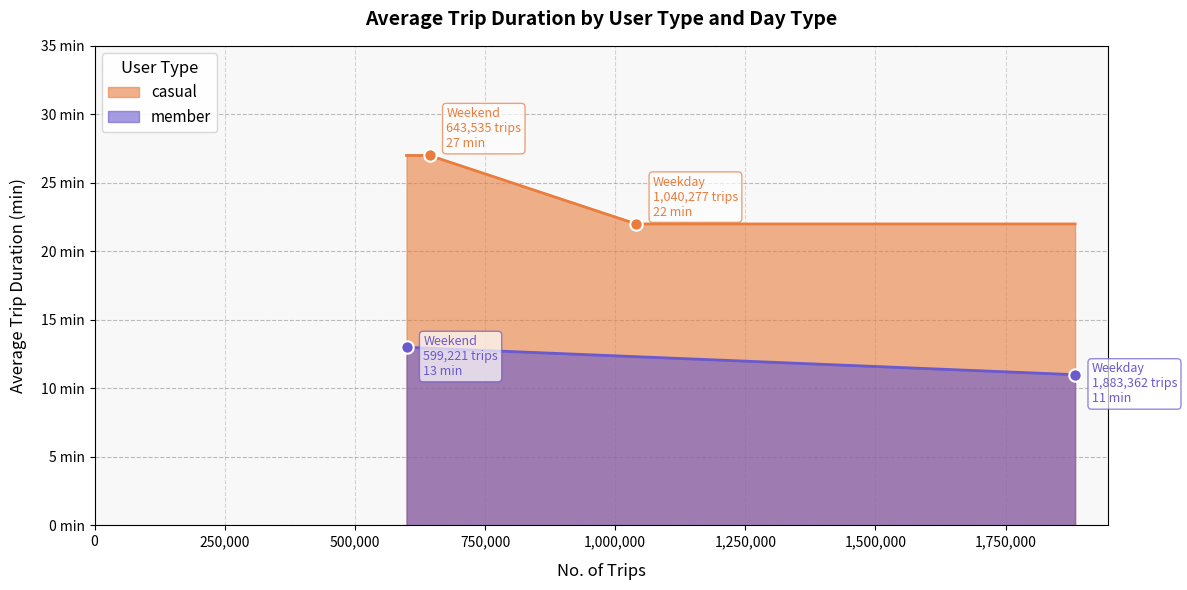

Is the value of casual at Weekday greater than the value of member at Weekend?

Yes